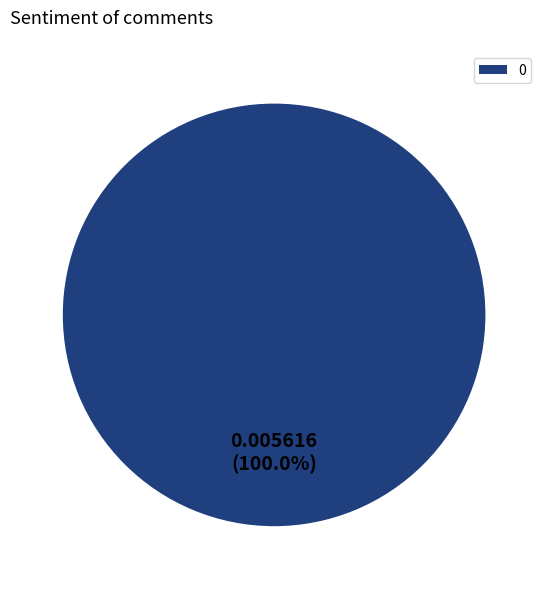

How many segments does this pie chart have?

1